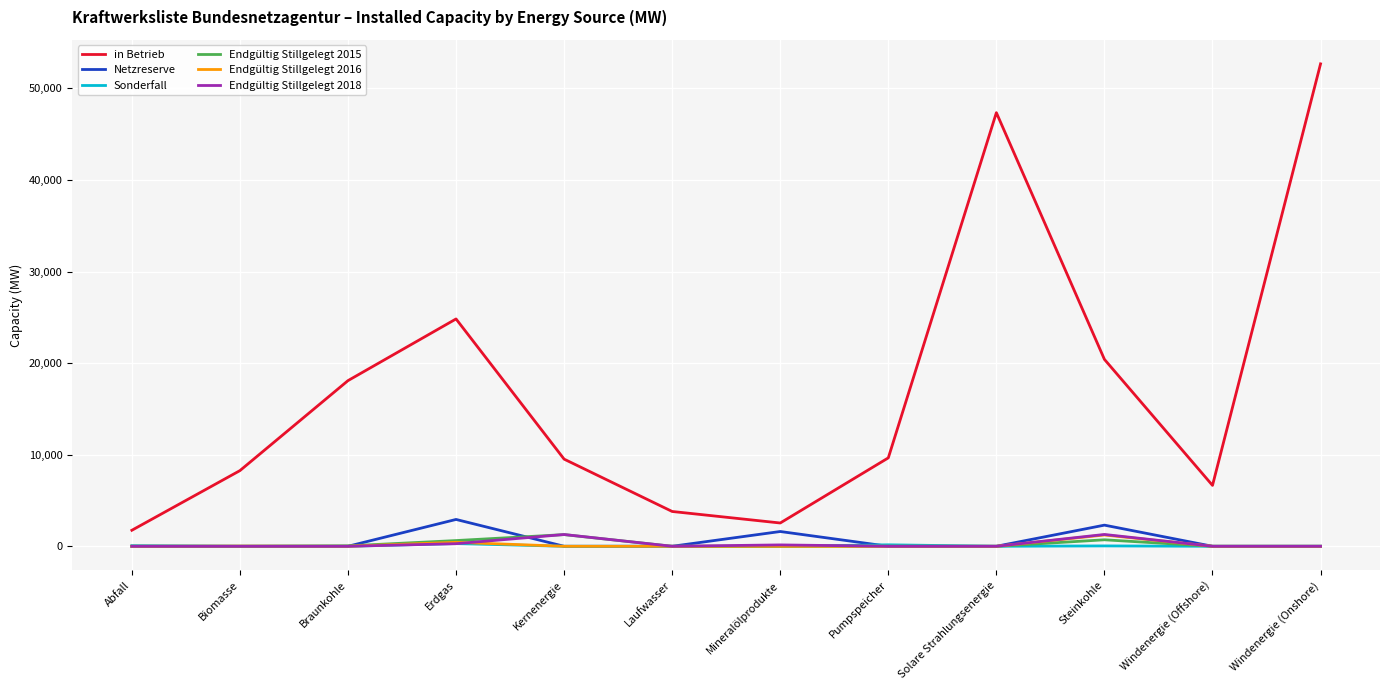

The value of Sonderfall at Abfall is 62.4. True or false?

True